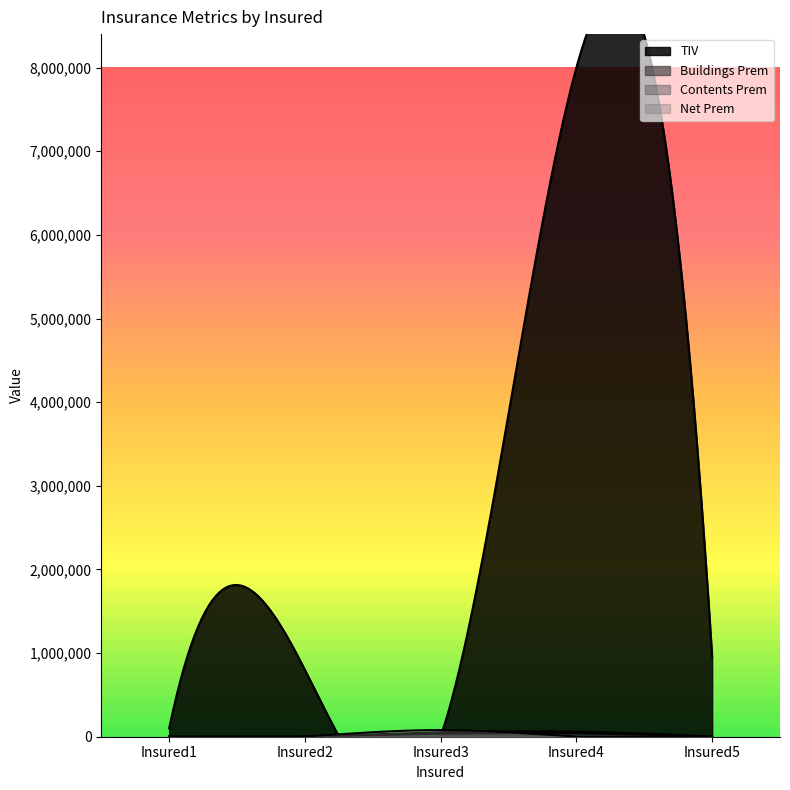

True or false: Net Prem has more than 2 points higher than both neighbors.

False